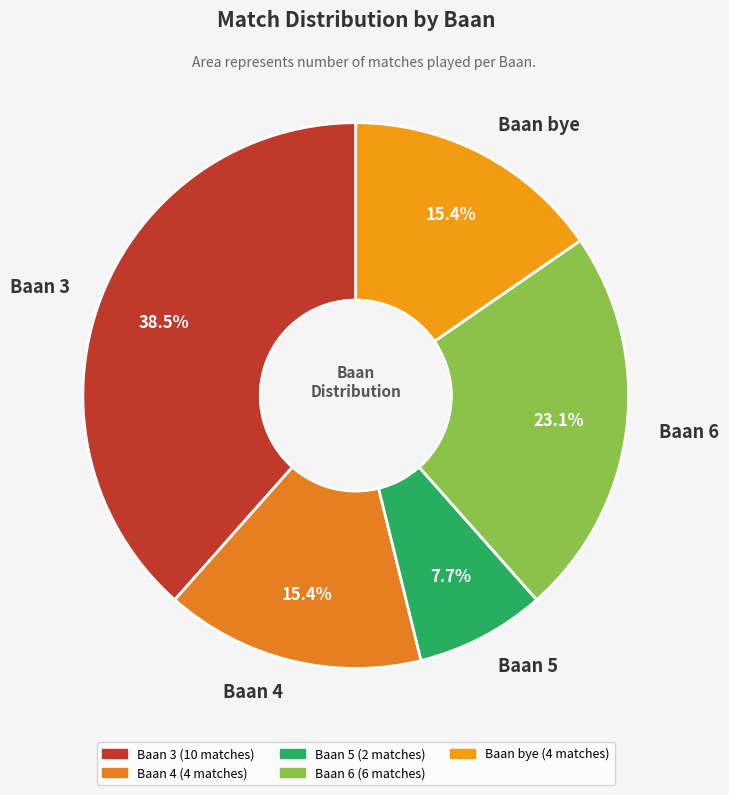

Between Baan 3 and Baan 6, which is larger?

Baan 3